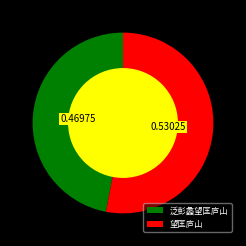

The 望匡庐山 slice represents 53% of the pie. True or false?

True